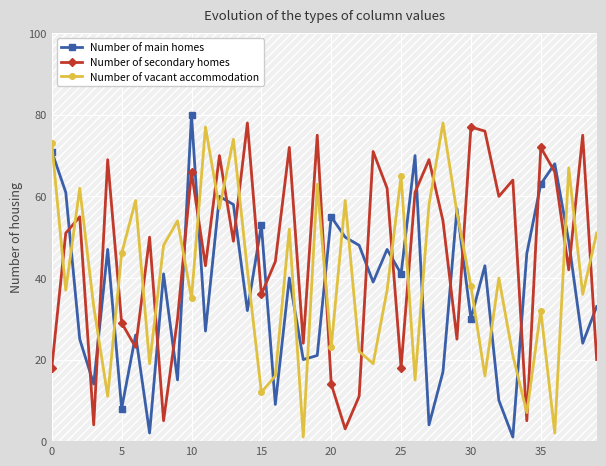

Which has a higher value, 39 or 30?

39